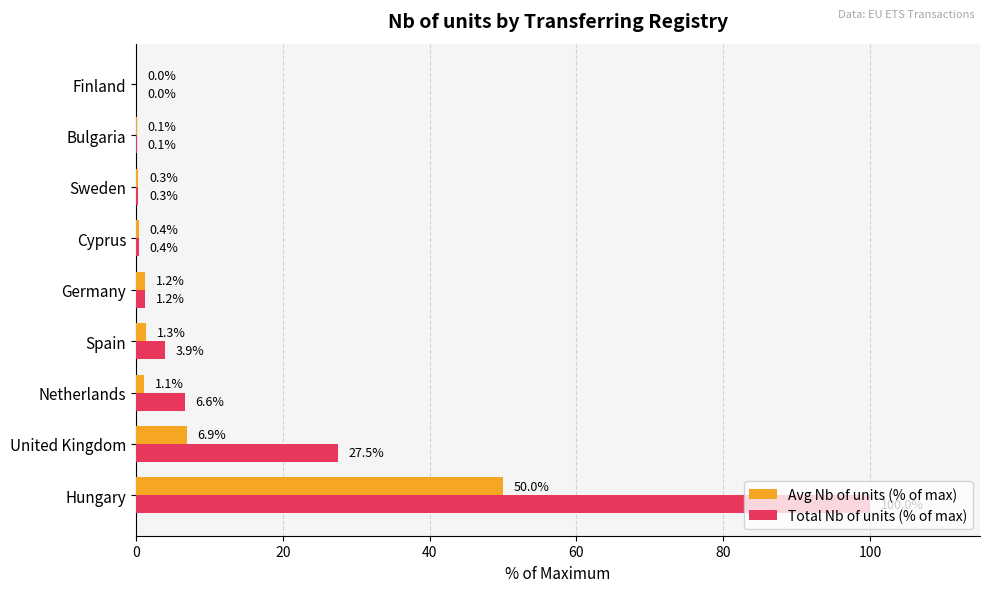

How many data points in Avg Nb of units (% of max) are above 1?

5